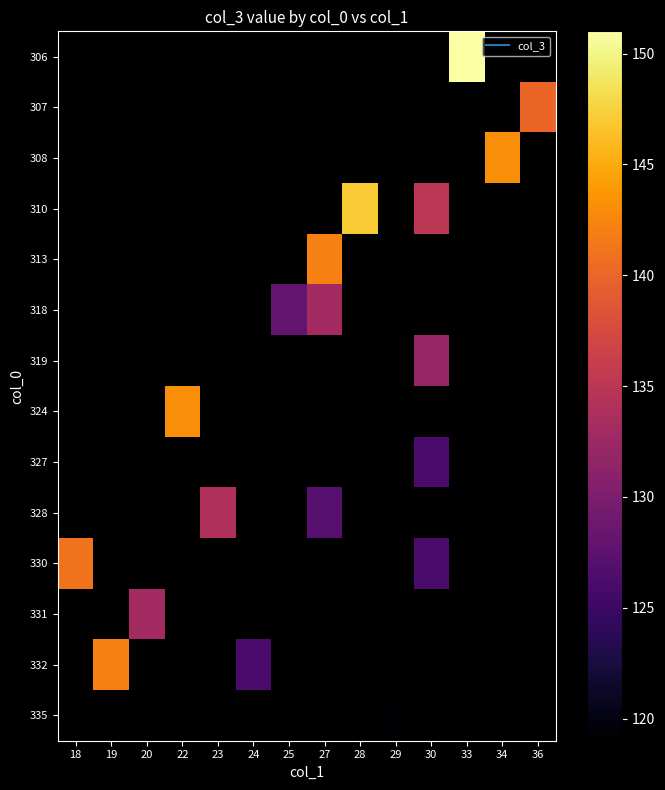

At which category does the chart reach its minimum across all series?

29